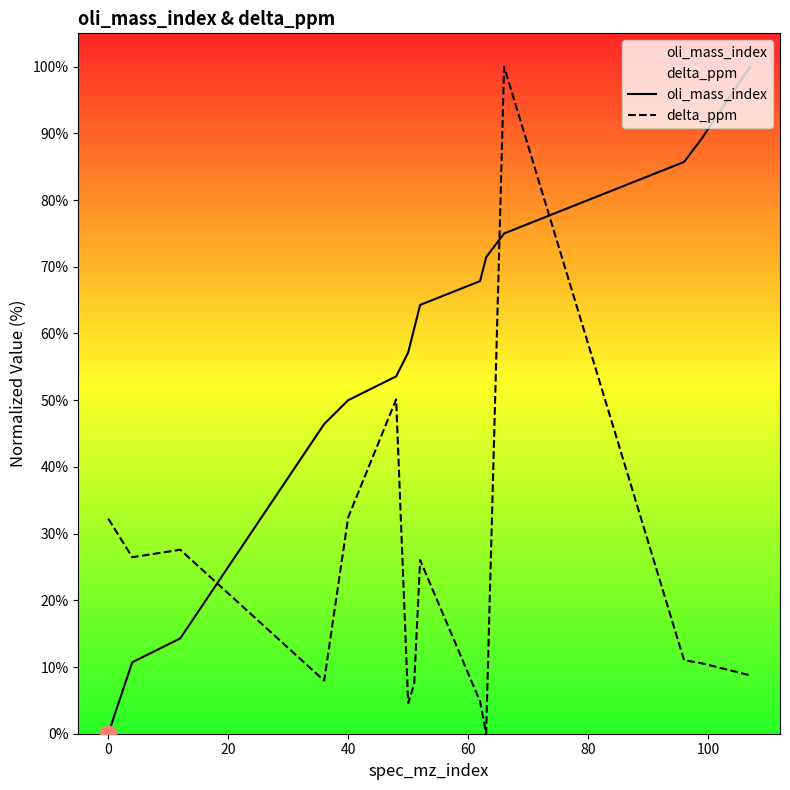

Which series has the largest total across all categories?

oli_mass_index